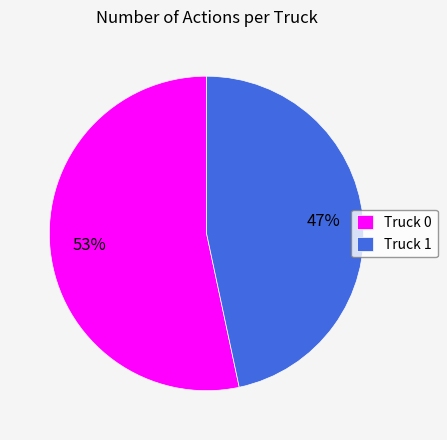

How many segments does this pie chart have?

2